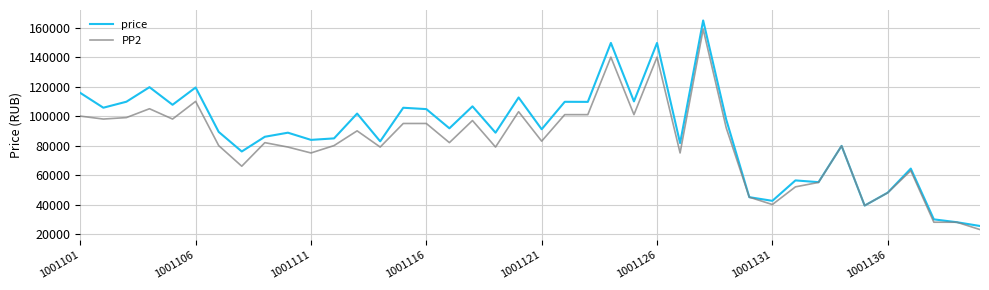

How many lines are shown in the chart?

2